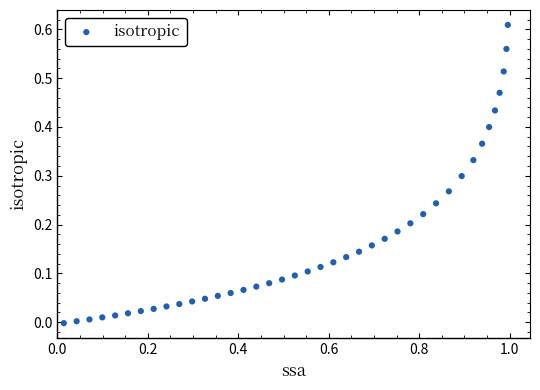

What is the range of X values (max minus min)?

1.0